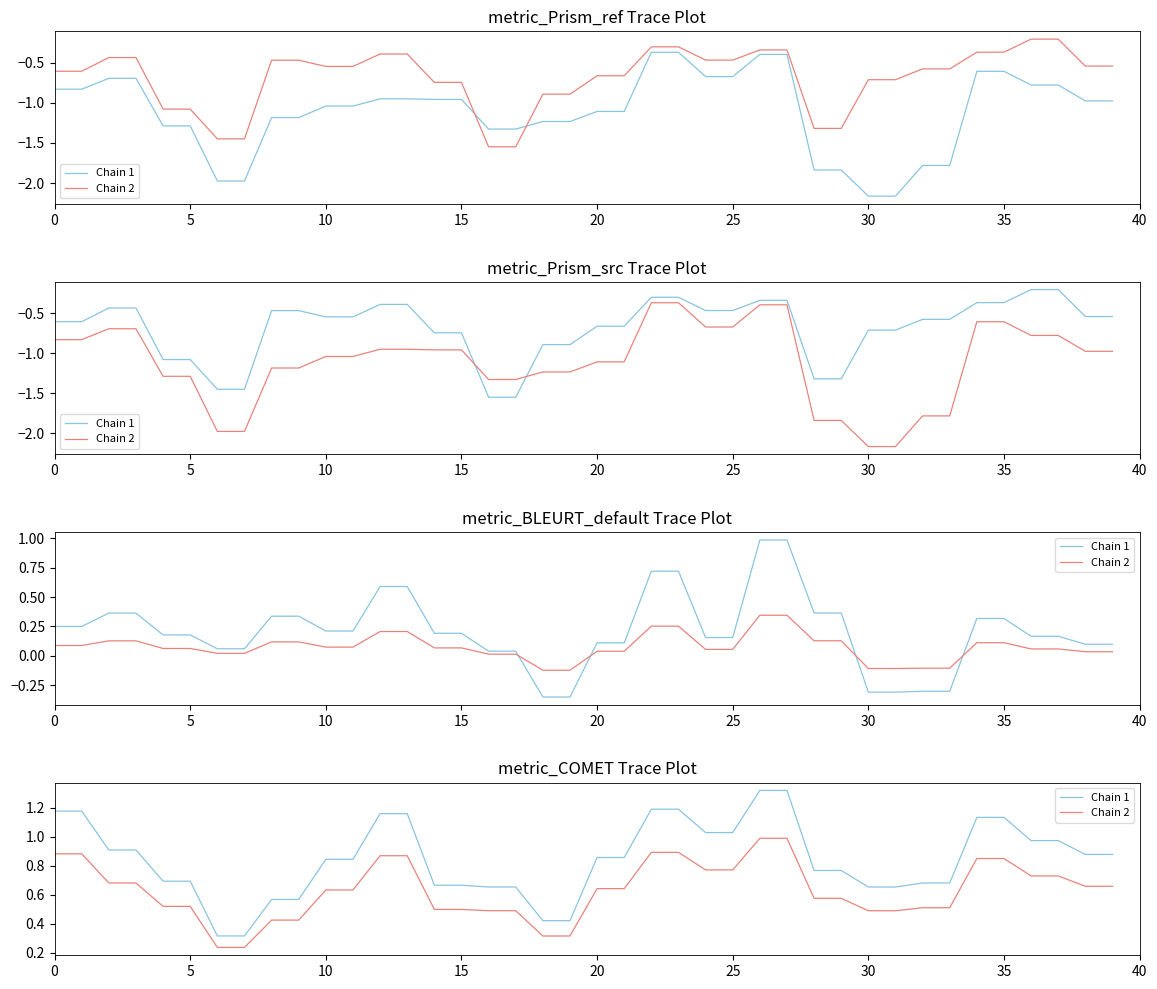

What value does the Chain 2 series have at 19?

0.3